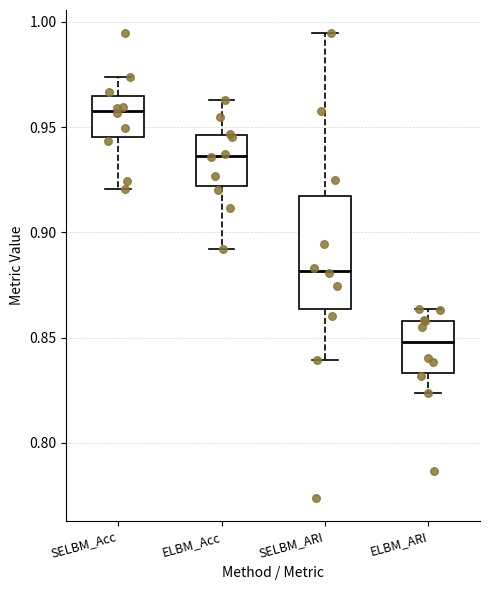

Reading left to right, transcribe this box plot: for each box, give where its median line is, the range the box spans, and where its two whiskers end, as read against the y-axis. The values are not printed on the chart, so give them approximately, as read against the axis.

SELBM_Acc: median 0.960, box 0.945 to 0.965, whiskers 0.920 to 0.975
ELBM_Acc: median 0.935, box 0.920 to 0.945, whiskers 0.890 to 0.965
SELBM_ARI: median 0.880, box 0.865 to 0.915, whiskers 0.840 to 0.995
ELBM_ARI: median 0.850, box 0.835 to 0.860, whiskers 0.825 to 0.865